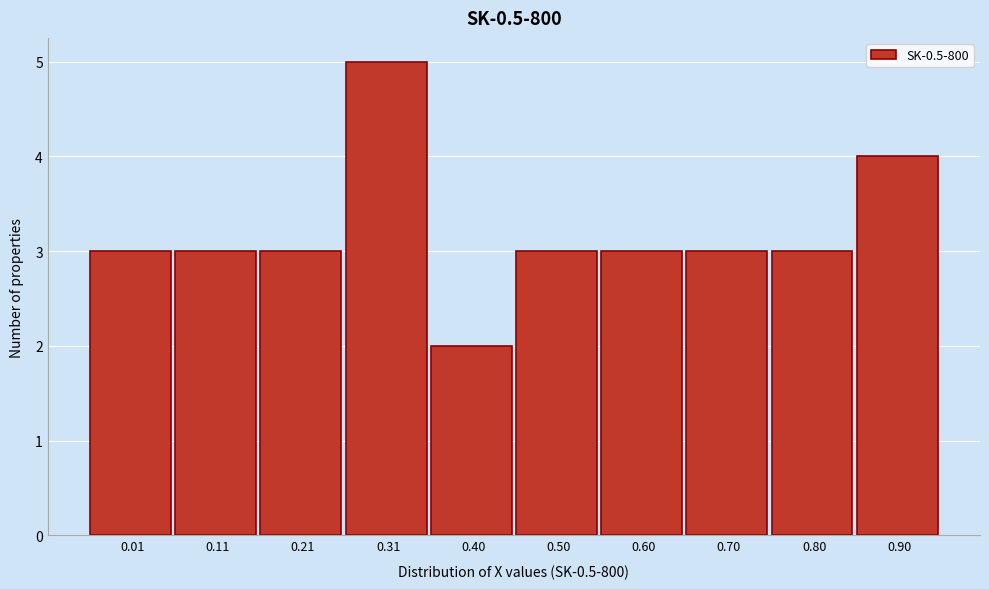

Reading left to right, list all the values displayed in this chart.

3	3	3	5	2	3	3	3	3	4